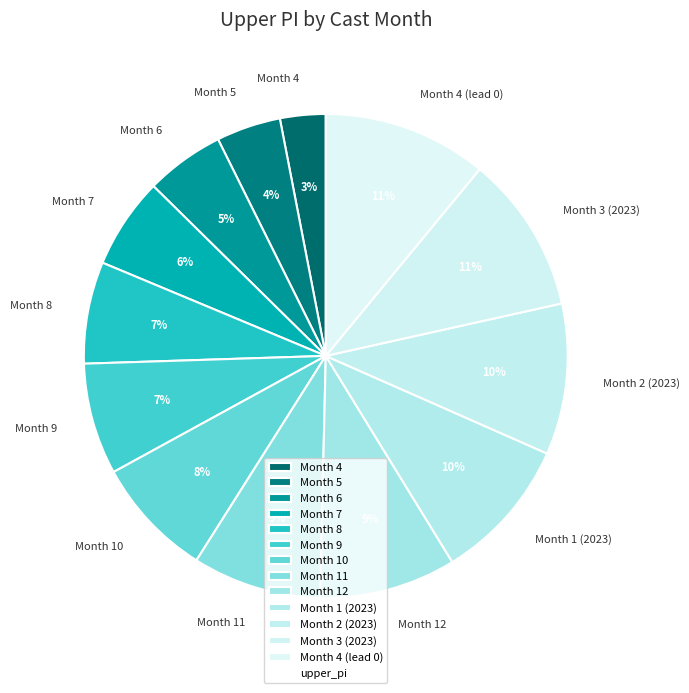

To the nearest percent, what is the combined percentage of Month 2 (2023) and Month 1 (2023)?

20%